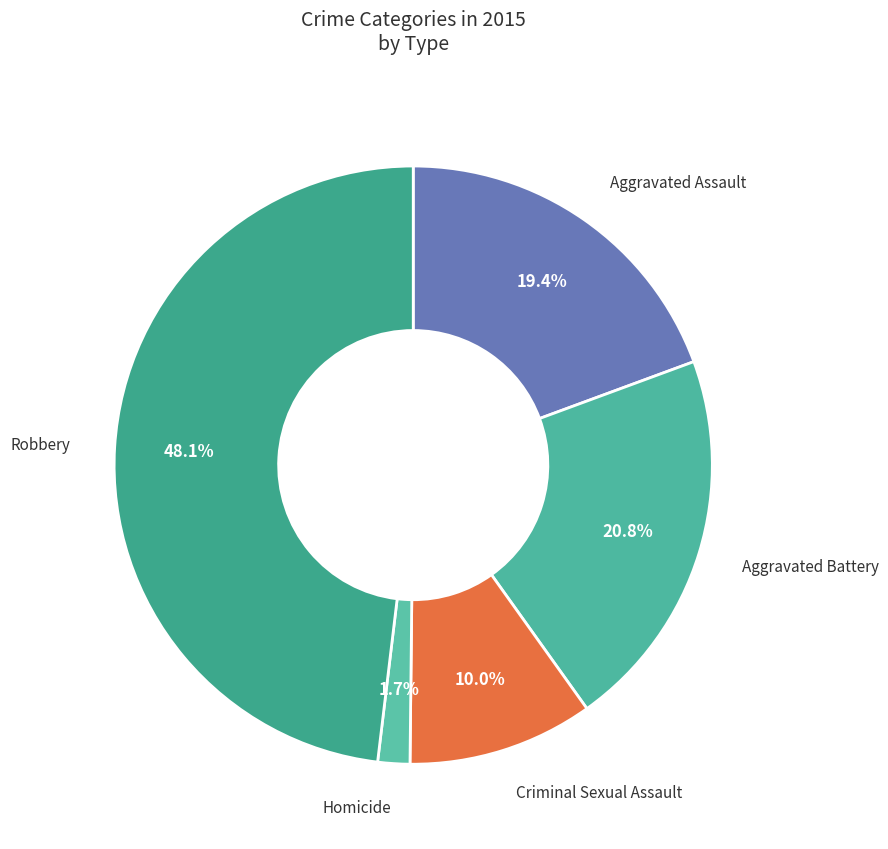

How many segments does this pie chart have?

5